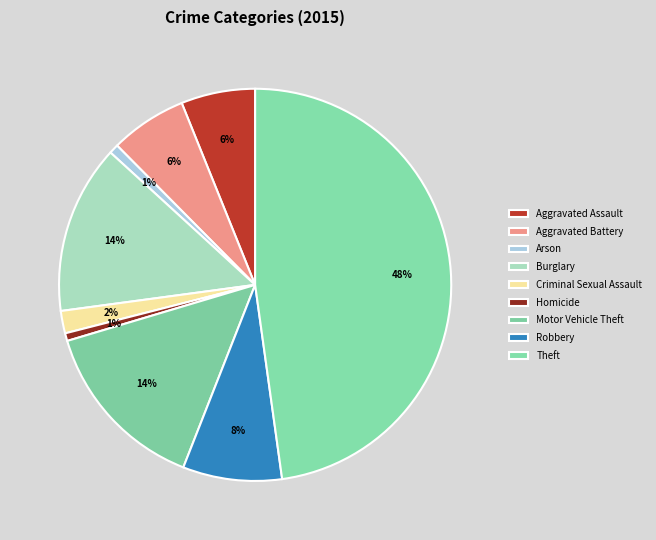

Is the sum of Aggravated Assault and Homicide greater than half?

No